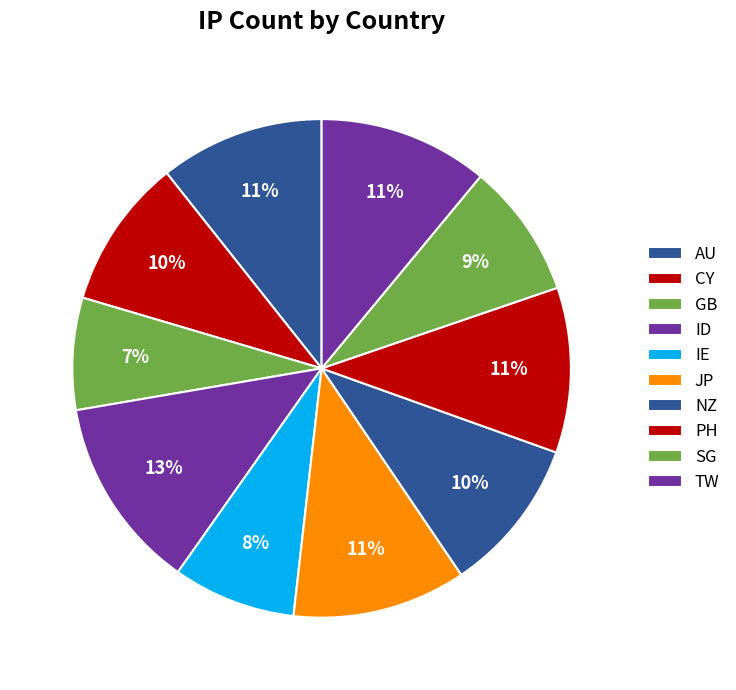

Approximately how many times larger is the value at SG compared to JP?

0.8